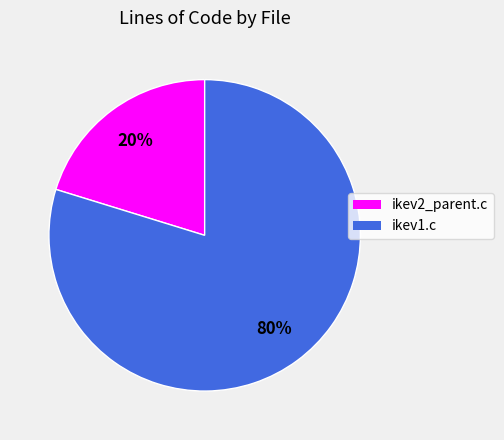

What percentage is the ikev1.c slice, to the nearest percent?

80%